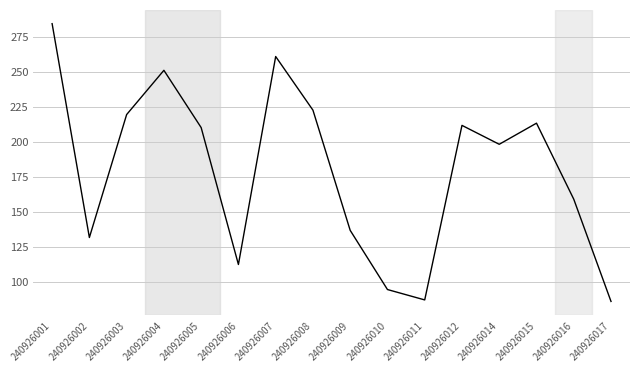

What is the difference between the maximum and minimum values?

198.7